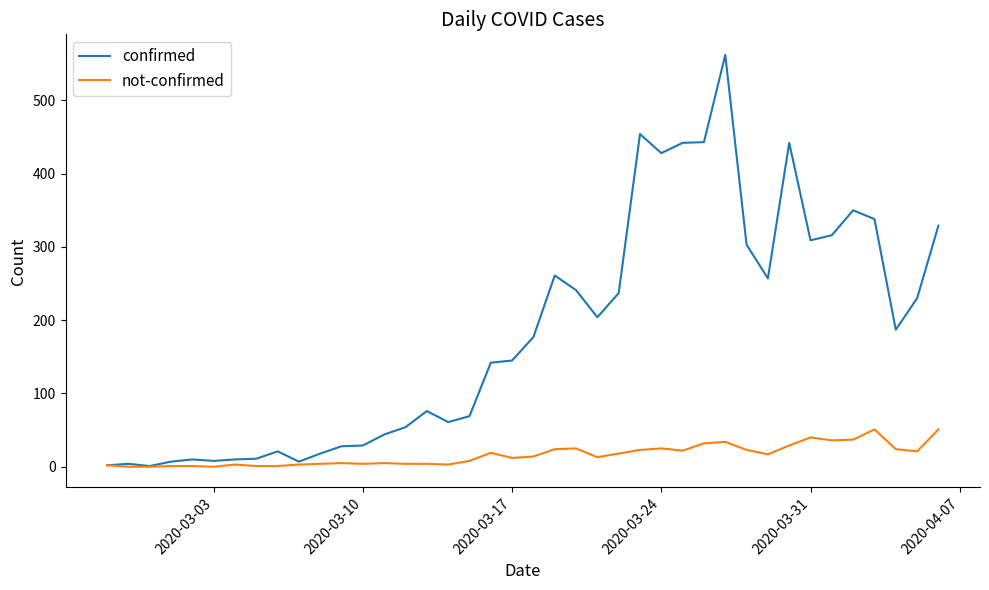

Which series has the largest total across all categories?

confirmed